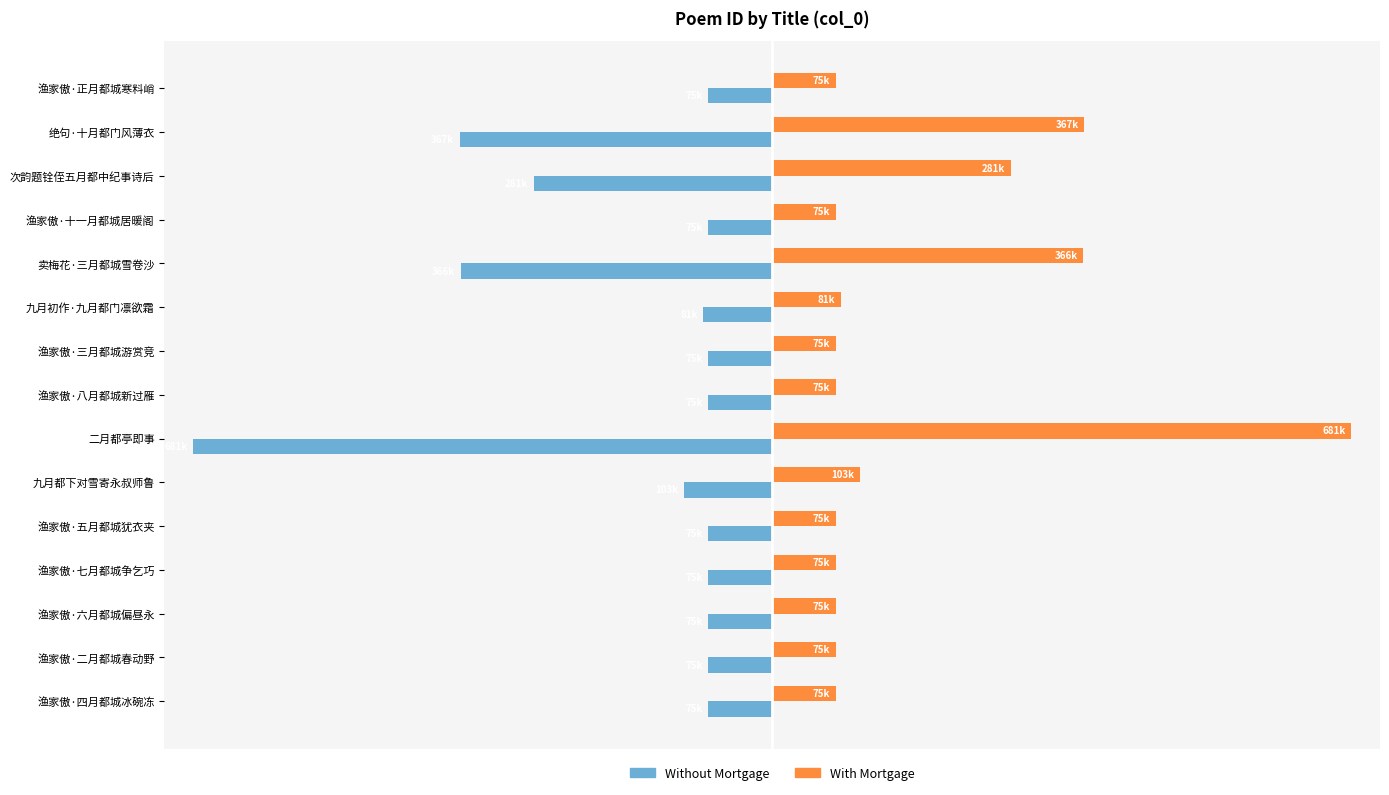

Reading left to right, transcribe all the data shown in this chart.

Without Mortgage: -11.0	-53.9	-41.2	-11.0	-53.8	-11.9	-11.0	-11.0	-100.0	-15.2	-11.0	-11.0	-11.0	-11.0	-11.0
With Mortgage: 11.0	53.9	41.2	11.0	53.8	11.9	11.0	11.0	100.0	15.2	11.0	11.0	11.0	11.0	11.0